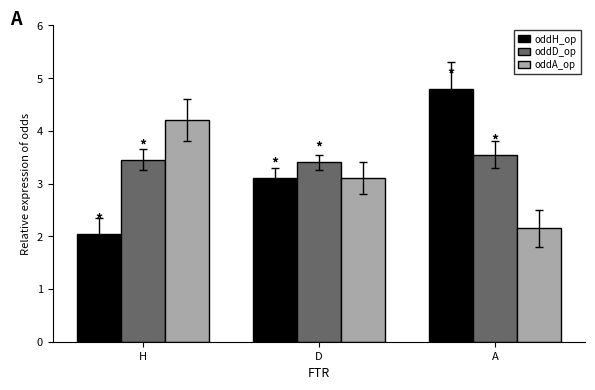

Is it true that oddD_op equals 5.8 at A?

False